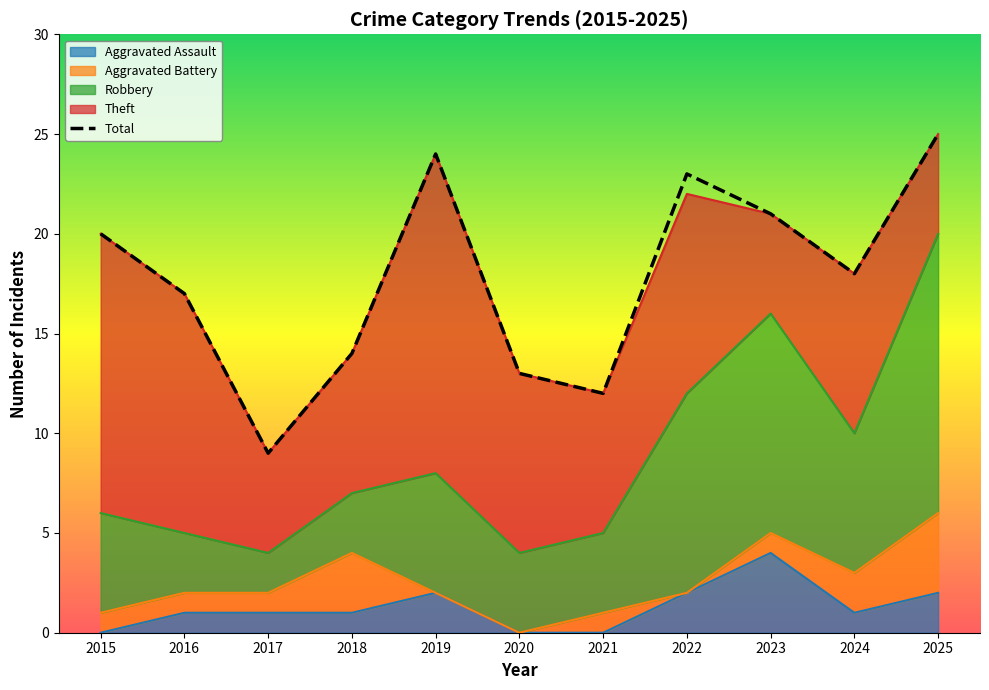

Reading left to right, list all the values displayed in this chart.

Aggravated Assault: 0	1	1	1	2	0	0	2	4	1	2
Aggravated Battery: 1	1	1	3	0	0	1	0	1	2	4
Robbery: 5	3	2	3	6	4	4	10	11	7	14
Theft: 14	12	5	7	16	9	7	10	5	8	5
Total: 20	17	9	14	24	13	12	23	21	18	25